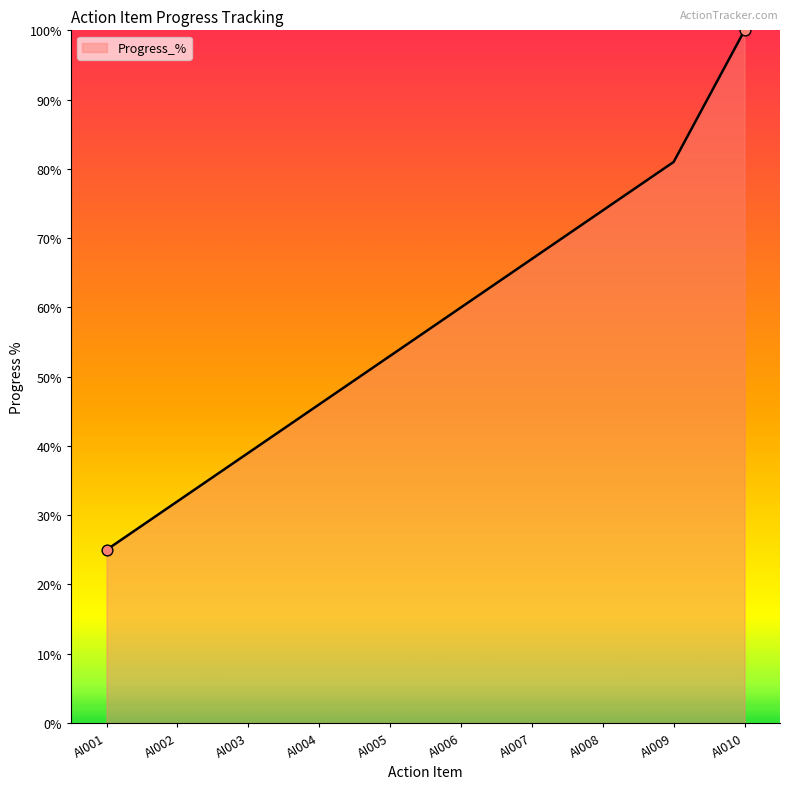

What is the ratio of the value at AI003 to the value at AI002?

1.2